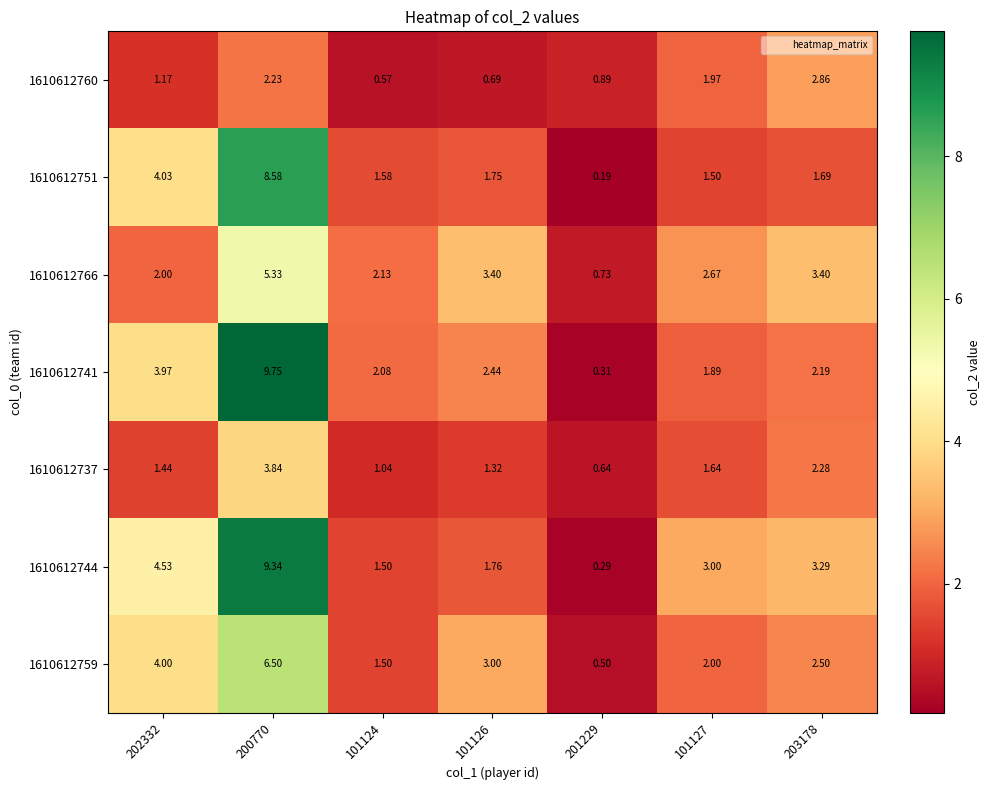

Is the value of 1610612760 at 200770 greater than the value of 1610612741 at 202332?

No